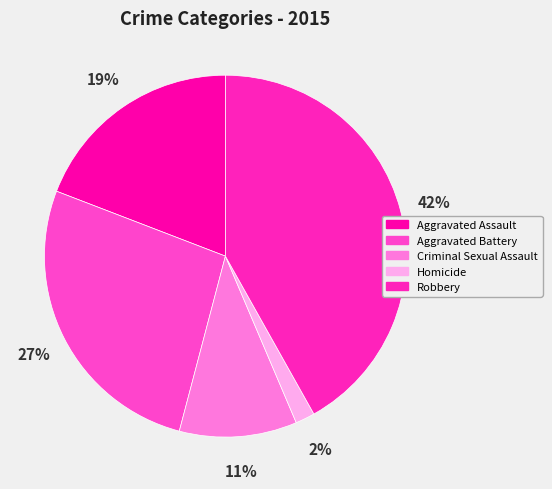

Is there any slice that represents more than half of the pie?

No